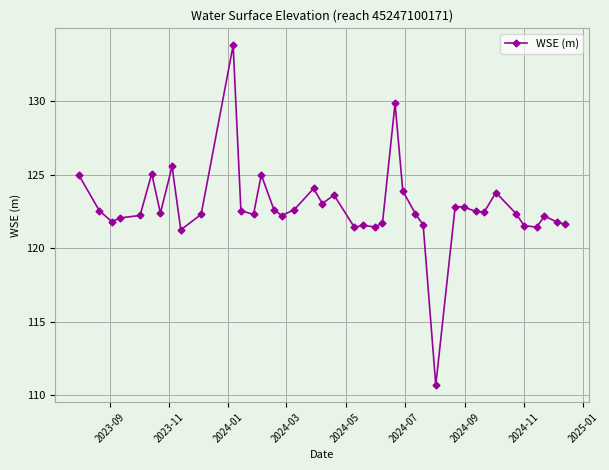

Is this an area chart (filled region under the line)?

No